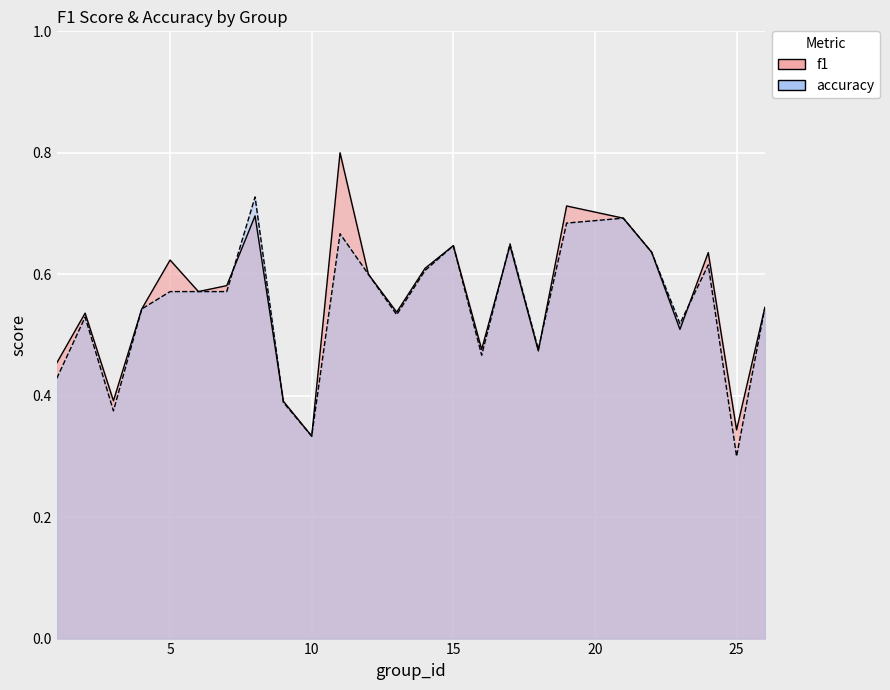

What is the value of the accuracy point at the 15th from the left?

0.6